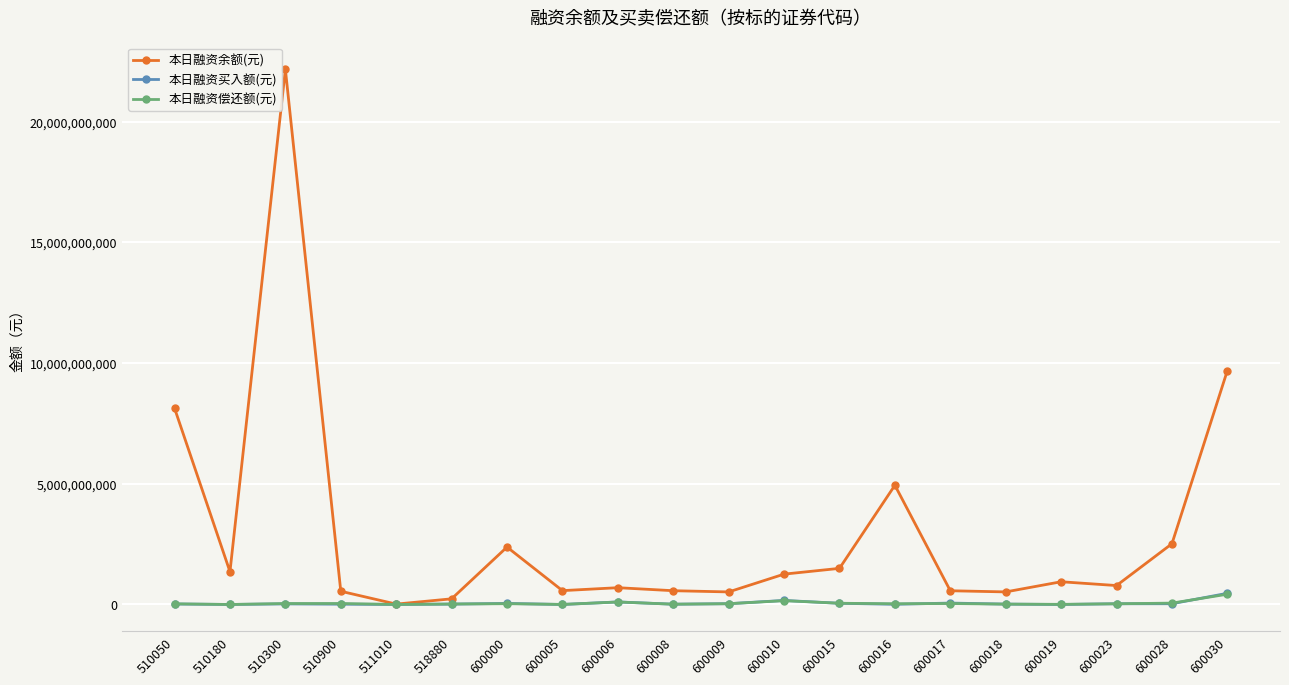

Is it true that 本日融资买入额(元) equals 44283432 at 600000?

True